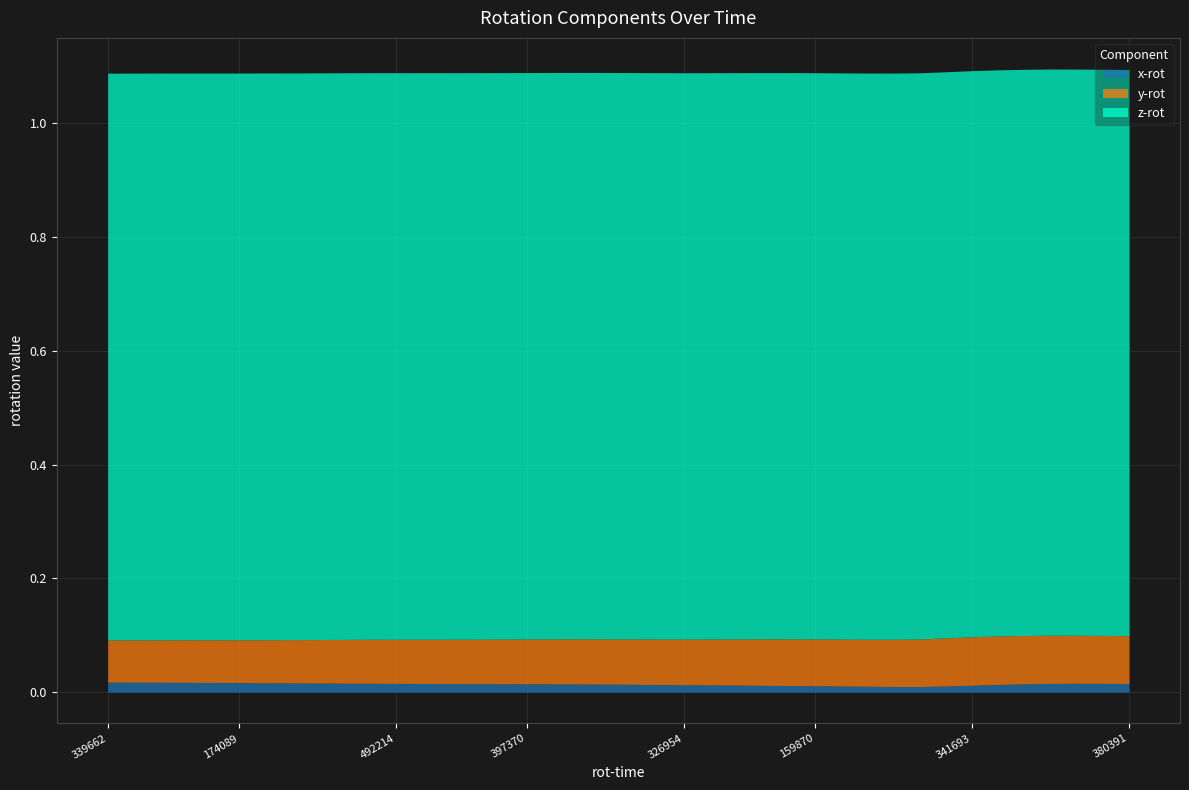

What is the value of the z-rot point at the 32nd from the left?

1.0